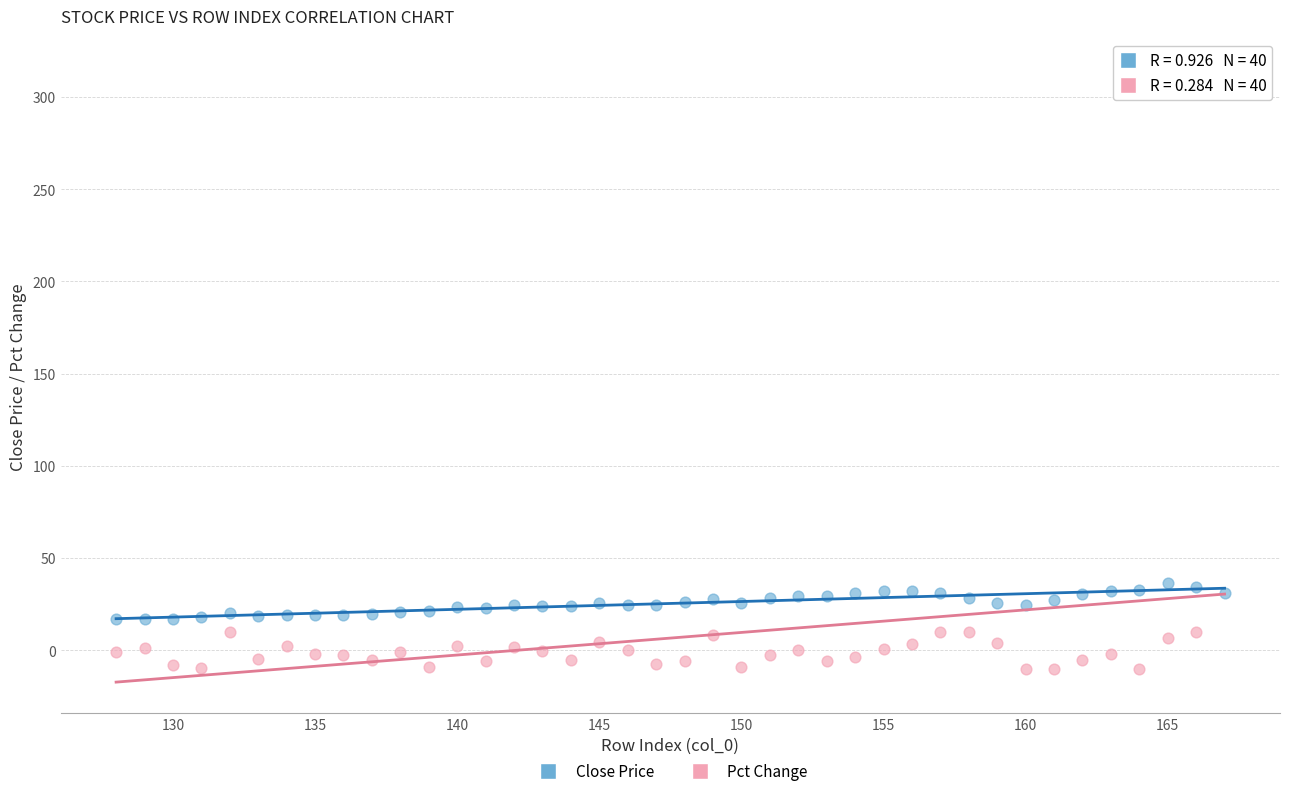

Which series contains the lowest Y value?

Pct Change